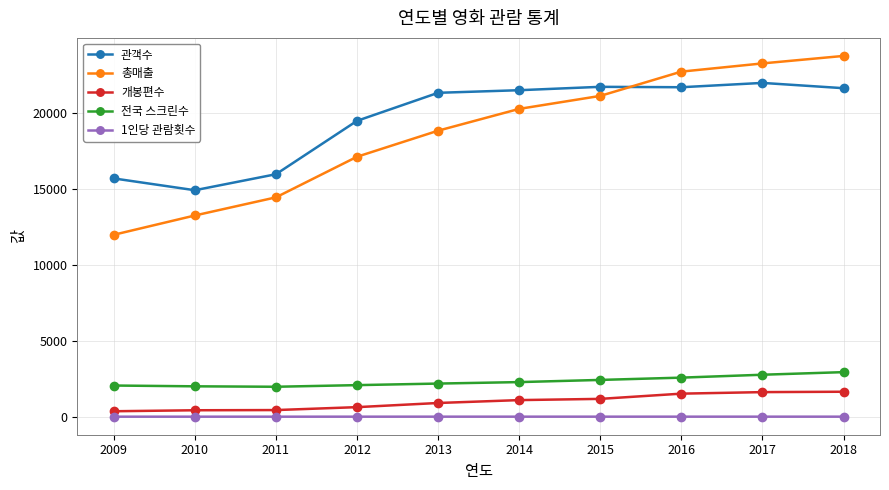

At how many categories does at least one series exceed 7745?

10